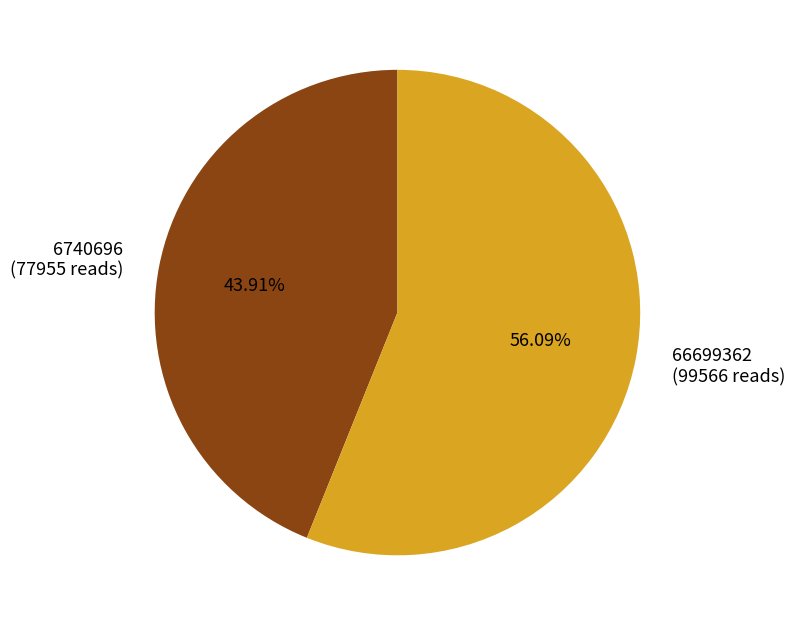

What is the largest slice in the pie chart?

66699362